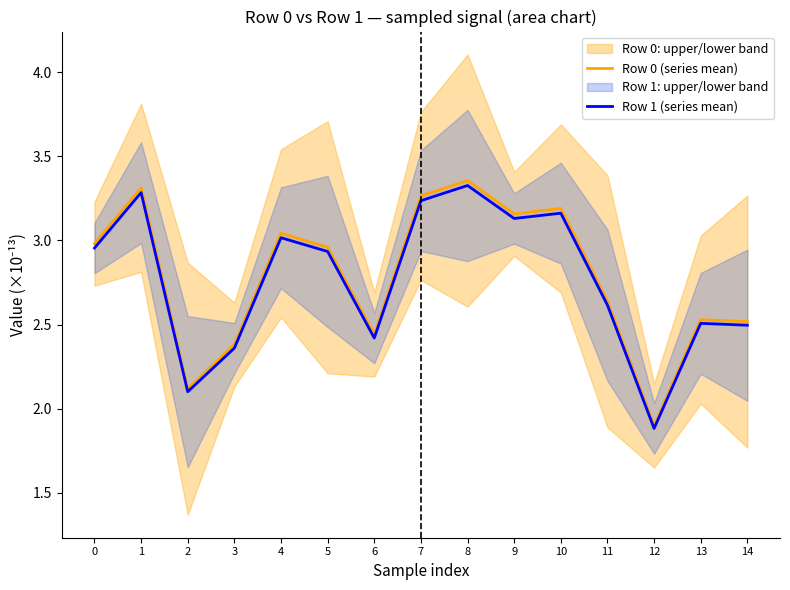

At which label does Row 1 (series mean) reach its minimum?

12